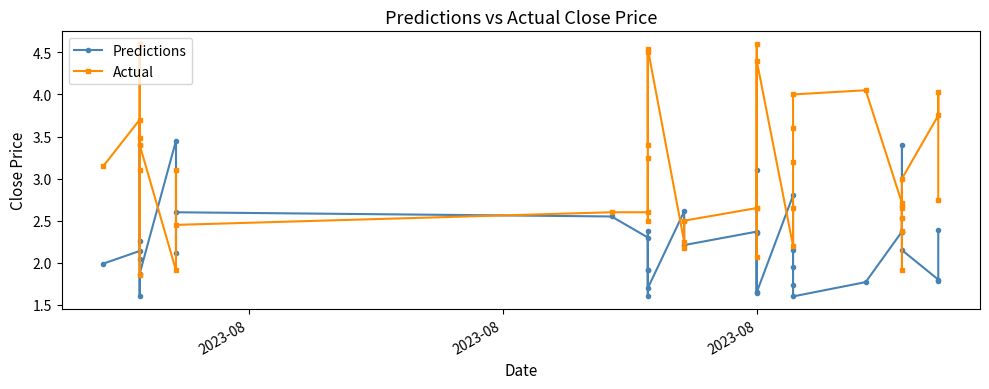

At which category does Actual reach its first local valley?

2023-08